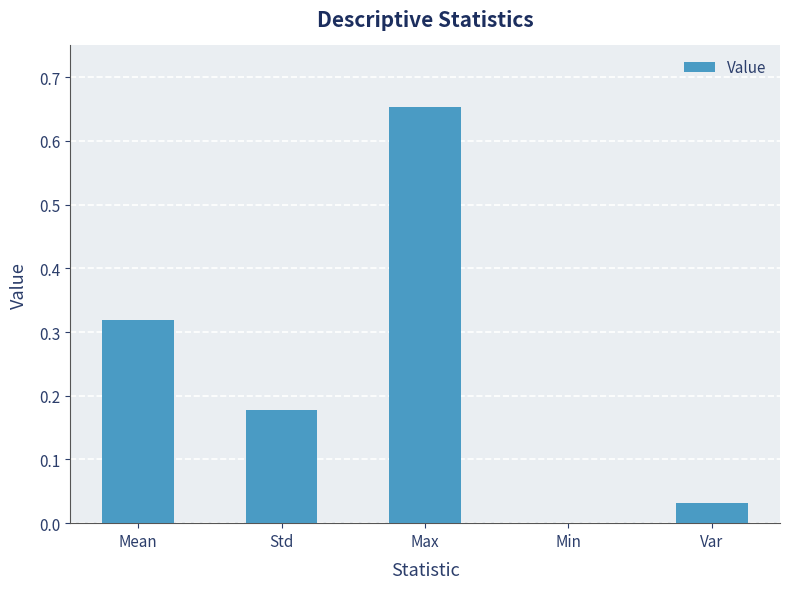

True or false: the data shows 0.0 at Var.

True